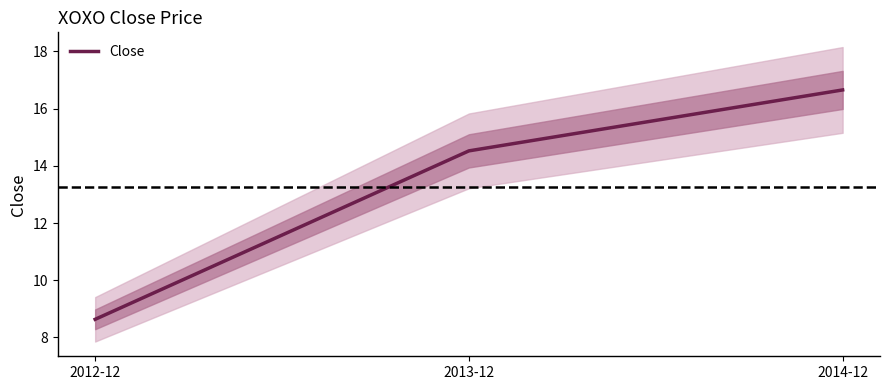

List the labels in order of value, smallest first.

2012-12, 2013-12, 2014-12